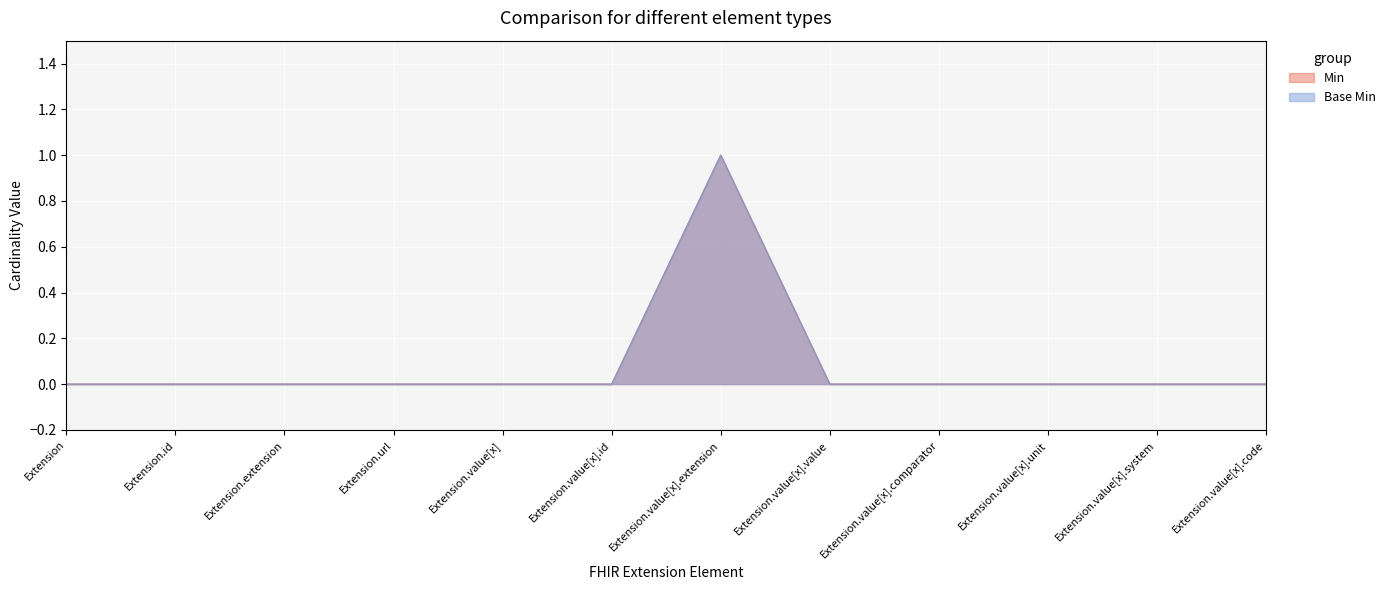

How many Min values are between 0 and 1?

12